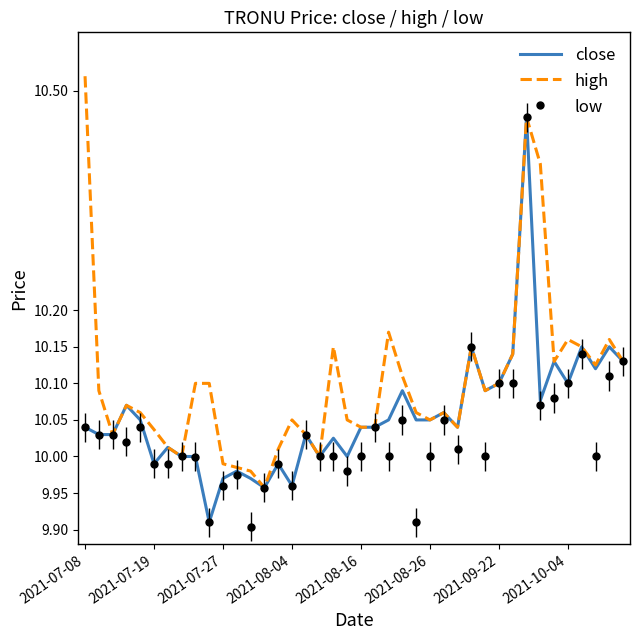

Rank the series by their average value, from lowest to highest.

low, close, high